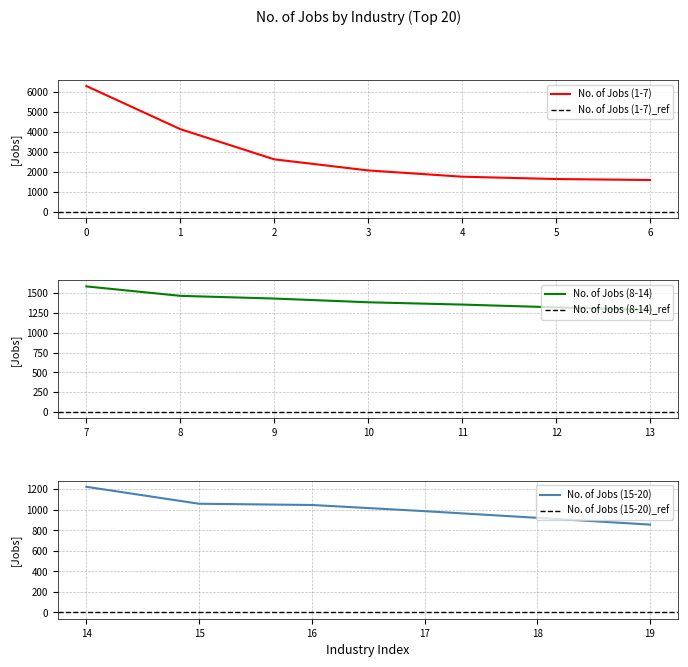

How many categories are shown in the chart?

20